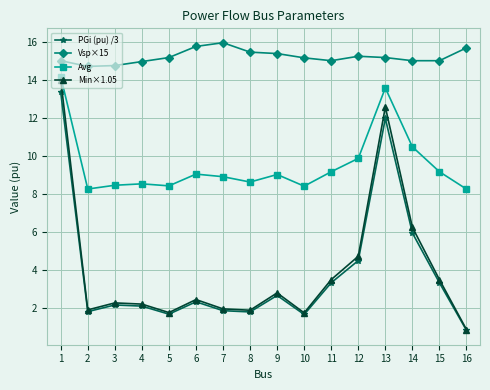

Is this an area chart (filled region under the line)?

No